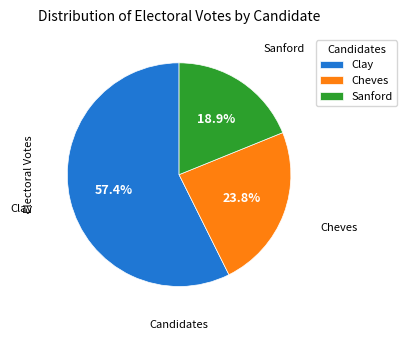

Rank the categories by value from lowest to highest.

Sanford, Cheves, Clay